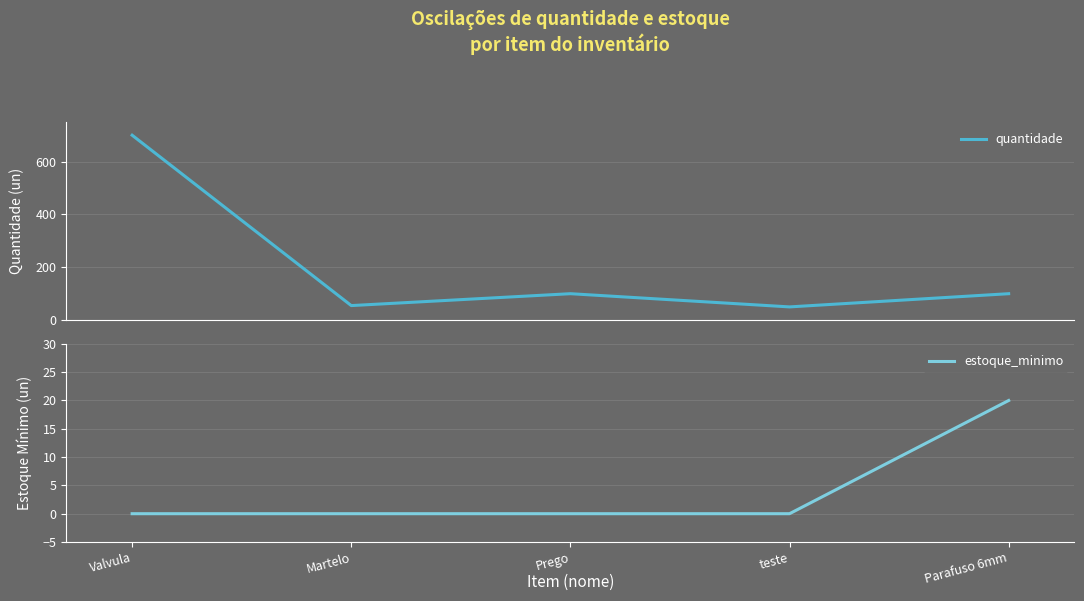

What is the value of the quantidade point at the 5th from the left?

100